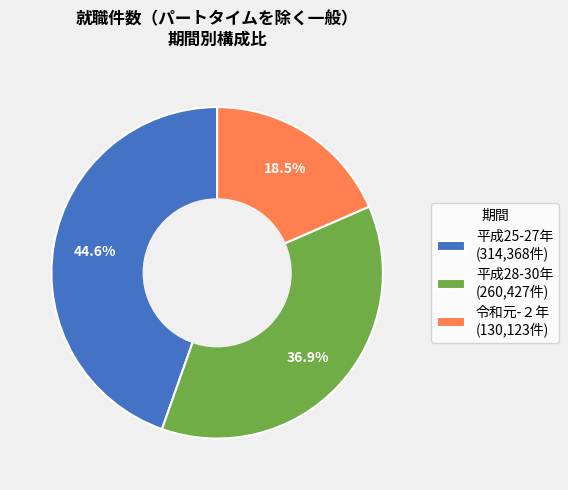

Is there any slice that represents more than half of the pie?

No